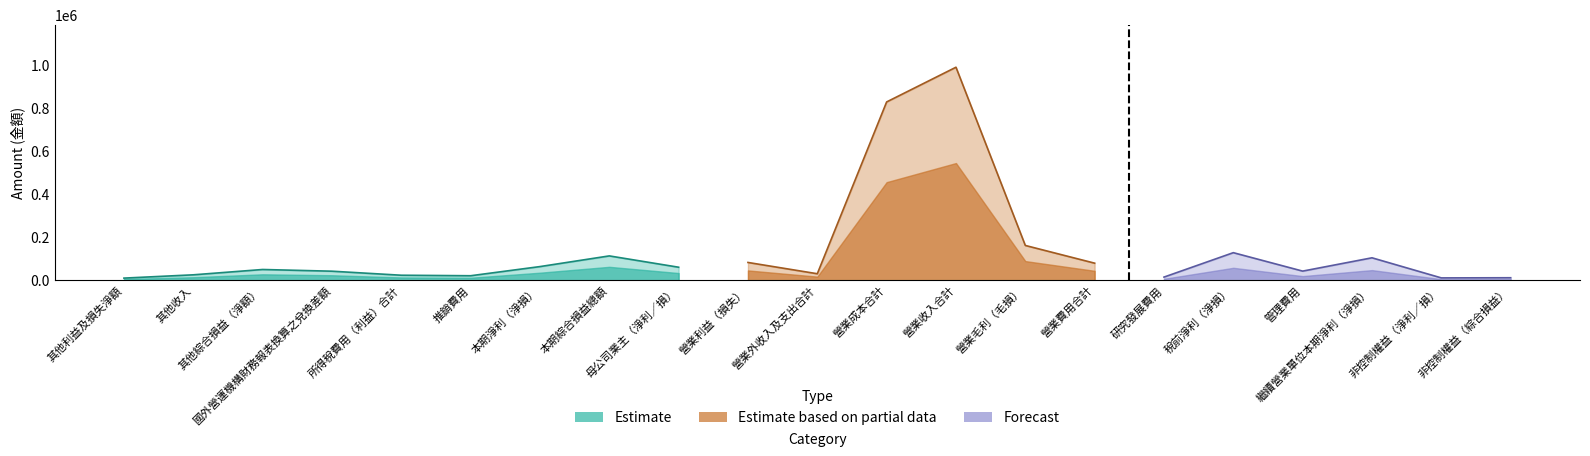

Is it true that Forecast equals 11269 at 非控制權益（綜合損益）?

True